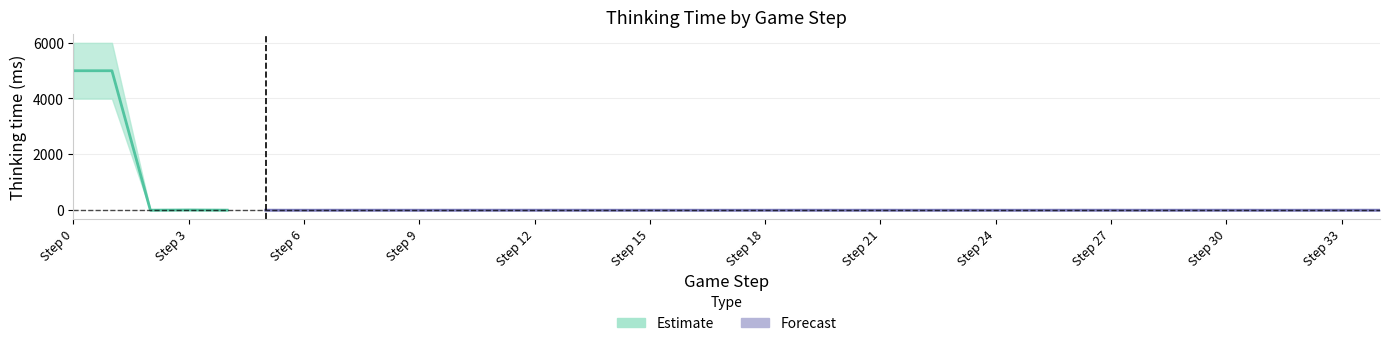

At which label is the value closest to 2495?

3